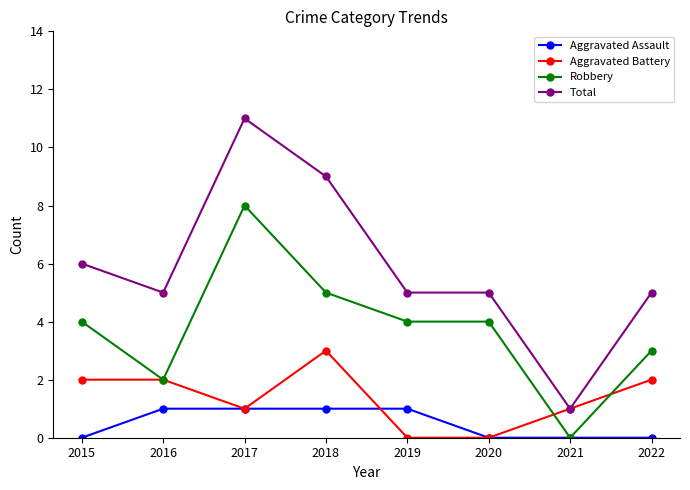

Where is the first local minimum for Total?

2016